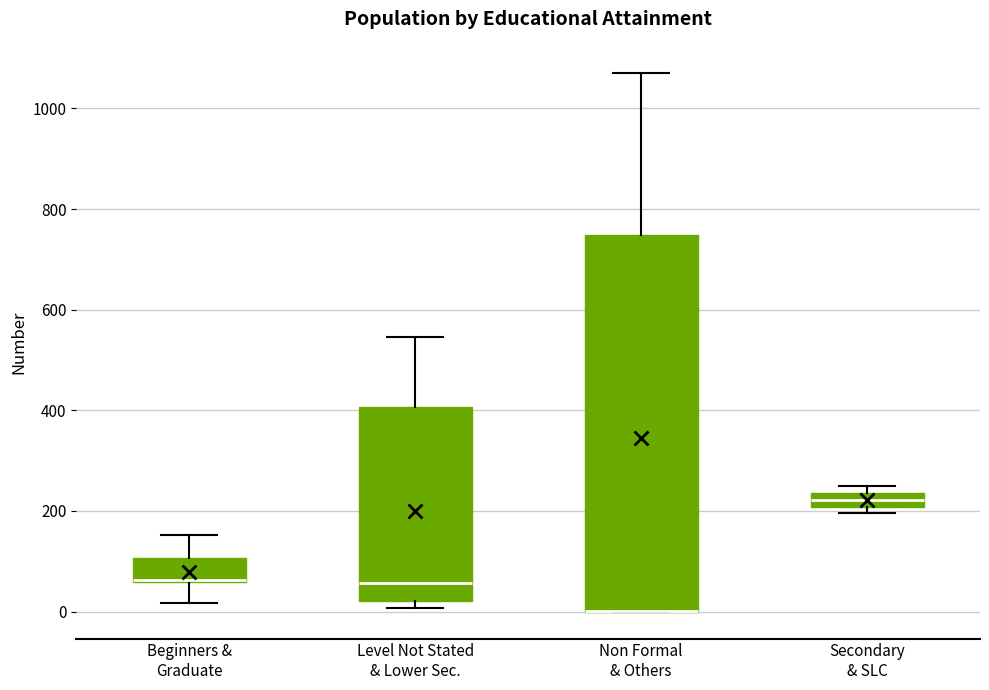

Comparing the boxes themselves (not the whiskers), which one is the tallest?

Non Formal & Others